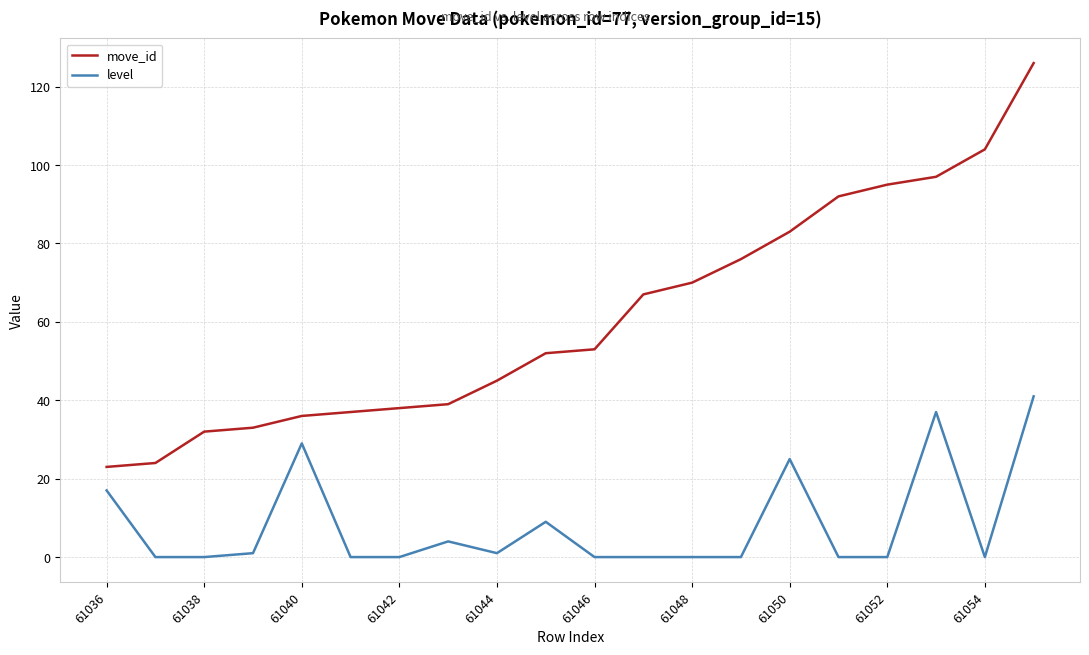

Which series has the largest range (max minus min)?

move_id